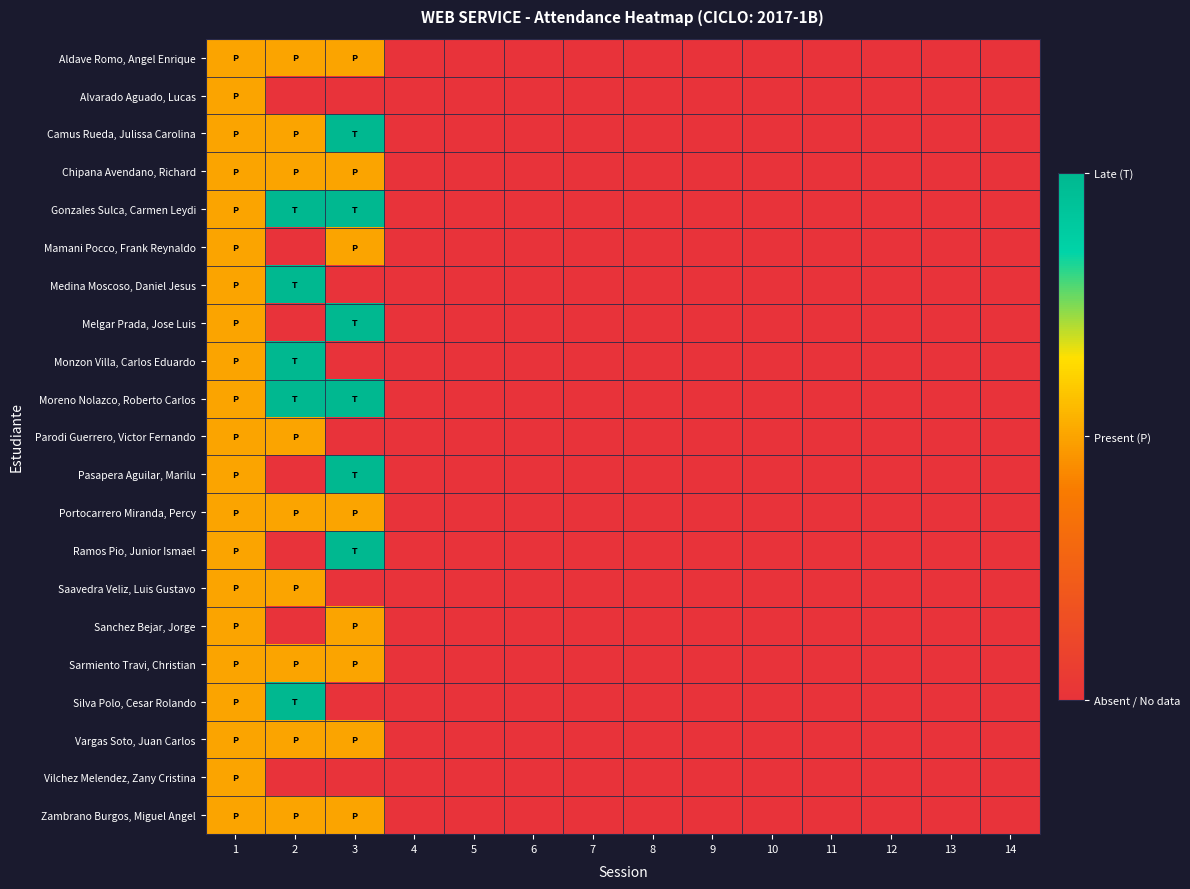

Reading left to right, transcribe all the data shown in this chart.

Aldave Romo, Angel Enrique: 1=1	2=1	3=1	4=0	5=0	6=0	7=0	8=0	9=0	10=0	11=0	12=0	13=0	14=0
Alvarado Aguado, Lucas: 1=1	2=0	3=0	4=0	5=0	6=0	7=0	8=0	9=0	10=0	11=0	12=0	13=0	14=0
Camus Rueda, Julissa Carolina: 1=1	2=1	3=2	4=0	5=0	6=0	7=0	8=0	9=0	10=0	11=0	12=0	13=0	14=0
Chipana Avendano, Richard: 1=1	2=1	3=1	4=0	5=0	6=0	7=0	8=0	9=0	10=0	11=0	12=0	13=0	14=0
Gonzales Sulca, Carmen Leydi: 1=1	2=2	3=2	4=0	5=0	6=0	7=0	8=0	9=0	10=0	11=0	12=0	13=0	14=0
Mamani Pocco, Frank Reynaldo: 1=1	2=0	3=1	4=0	5=0	6=0	7=0	8=0	9=0	10=0	11=0	12=0	13=0	14=0
Medina Moscoso, Daniel Jesus: 1=1	2=2	3=0	4=0	5=0	6=0	7=0	8=0	9=0	10=0	11=0	12=0	13=0	14=0
Melgar Prada, Jose Luis: 1=1	2=0	3=2	4=0	5=0	6=0	7=0	8=0	9=0	10=0	11=0	12=0	13=0	14=0
Monzon Villa, Carlos Eduardo: 1=1	2=2	3=0	4=0	5=0	6=0	7=0	8=0	9=0	10=0	11=0	12=0	13=0	14=0
Moreno Nolazco, Roberto Carlos: 1=1	2=2	3=2	4=0	5=0	6=0	7=0	8=0	9=0	10=0	11=0	12=0	13=0	14=0
Parodi Guerrero, Victor Fernando: 1=1	2=1	3=0	4=0	5=0	6=0	7=0	8=0	9=0	10=0	11=0	12=0	13=0	14=0
Pasapera Aguilar, Marilu: 1=1	2=0	3=2	4=0	5=0	6=0	7=0	8=0	9=0	10=0	11=0	12=0	13=0	14=0
Portocarrero Miranda, Percy: 1=1	2=1	3=1	4=0	5=0	6=0	7=0	8=0	9=0	10=0	11=0	12=0	13=0	14=0
Ramos Pio, Junior Ismael: 1=1	2=0	3=2	4=0	5=0	6=0	7=0	8=0	9=0	10=0	11=0	12=0	13=0	14=0
Saavedra Veliz, Luis Gustavo: 1=1	2=1	3=0	4=0	5=0	6=0	7=0	8=0	9=0	10=0	11=0	12=0	13=0	14=0
Sanchez Bejar, Jorge: 1=1	2=0	3=1	4=0	5=0	6=0	7=0	8=0	9=0	10=0	11=0	12=0	13=0	14=0
Sarmiento Travi, Christian: 1=1	2=1	3=1	4=0	5=0	6=0	7=0	8=0	9=0	10=0	11=0	12=0	13=0	14=0
Silva Polo, Cesar Rolando: 1=1	2=2	3=0	4=0	5=0	6=0	7=0	8=0	9=0	10=0	11=0	12=0	13=0	14=0
Vargas Soto, Juan Carlos: 1=1	2=1	3=1	4=0	5=0	6=0	7=0	8=0	9=0	10=0	11=0	12=0	13=0	14=0
Vilchez Melendez, Zany Cristina: 1=1	2=0	3=0	4=0	5=0	6=0	7=0	8=0	9=0	10=0	11=0	12=0	13=0	14=0
Zambrano Burgos, Miguel Angel: 1=1	2=1	3=1	4=0	5=0	6=0	7=0	8=0	9=0	10=0	11=0	12=0	13=0	14=0